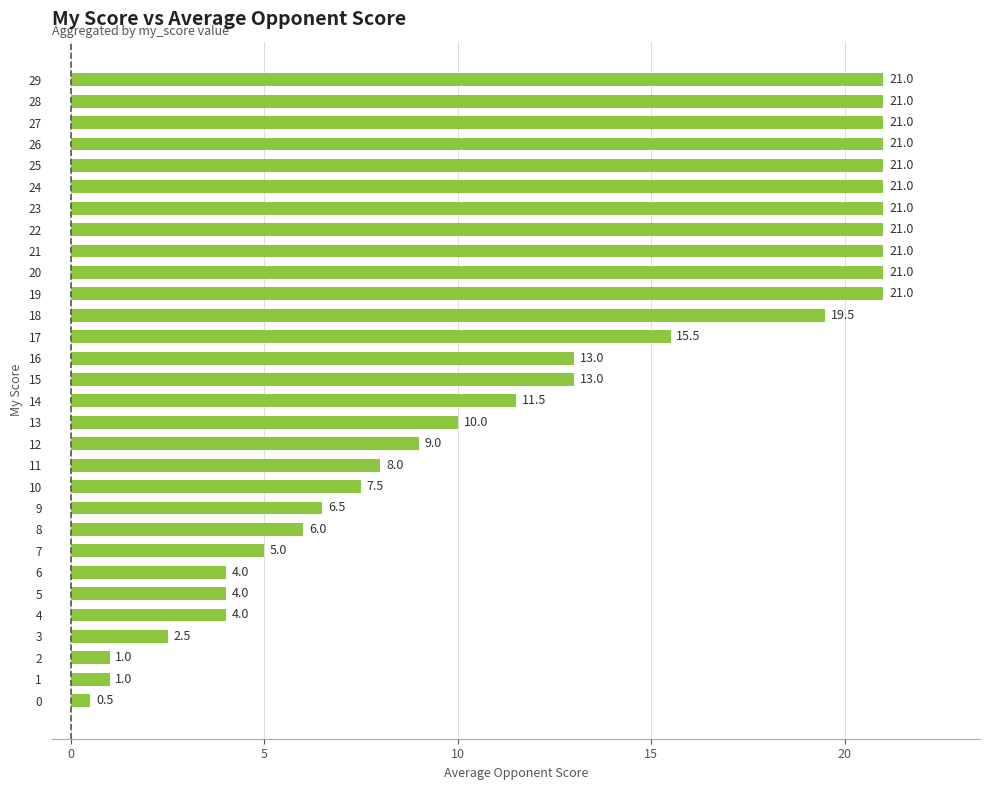

What is the difference between the values at 25 and 9?

14.5